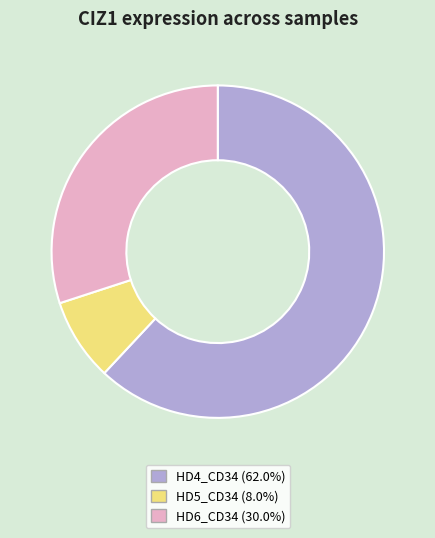

Does any single category account for the majority?

Yes